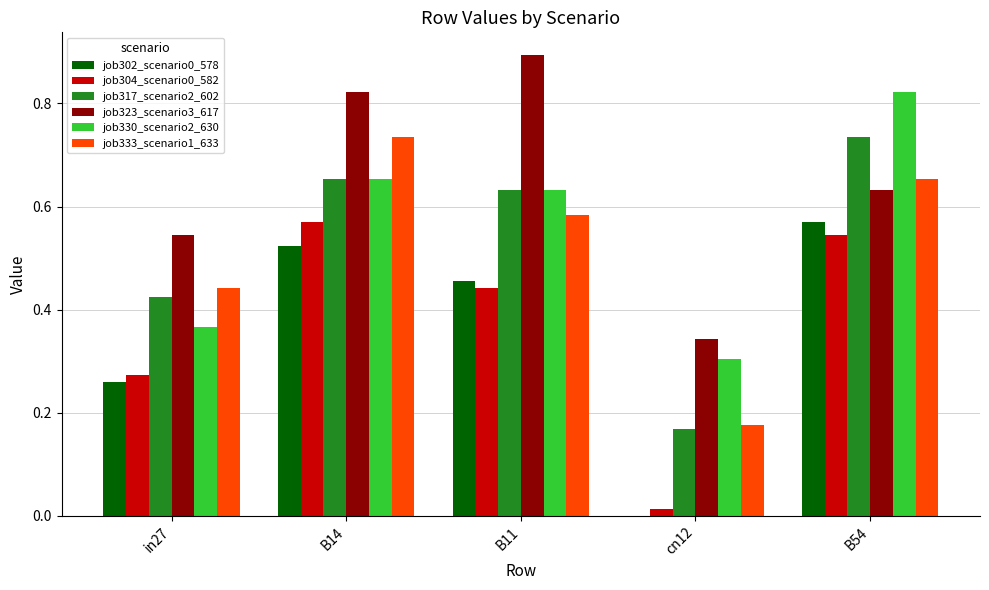

What is the greatest value displayed?

0.9